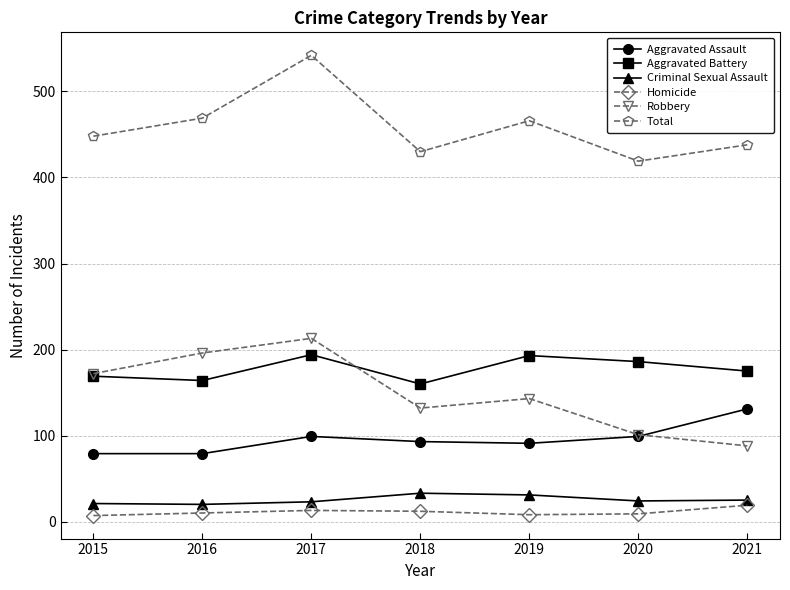

At which category is the sum across all series the highest?

2017